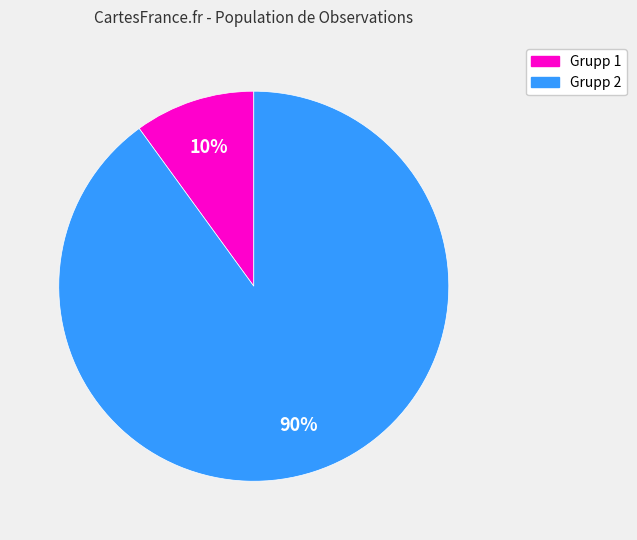

Count the number of slices in the pie.

2